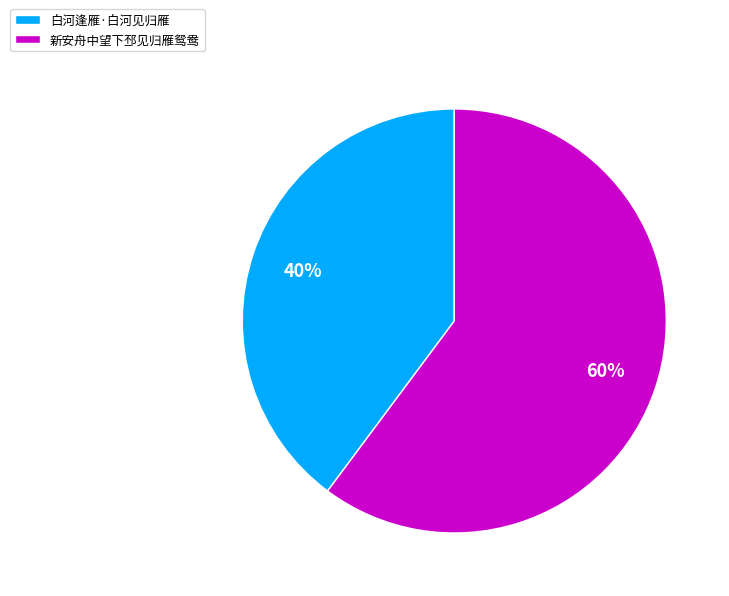

To the nearest percent, what percentage of the pie is 白河逢雁·白河见归雁?

40%